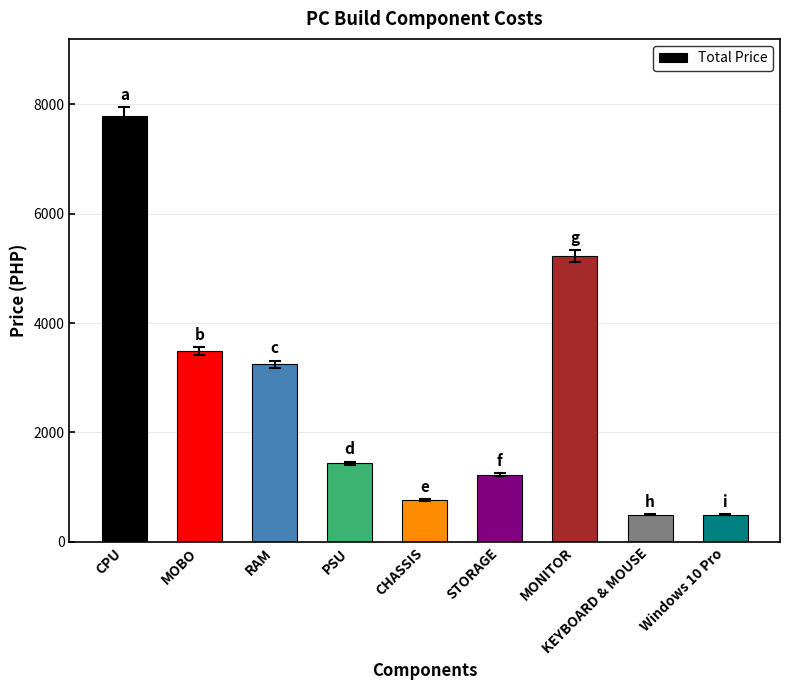

What is the difference between the values at STORAGE and CPU?

6570